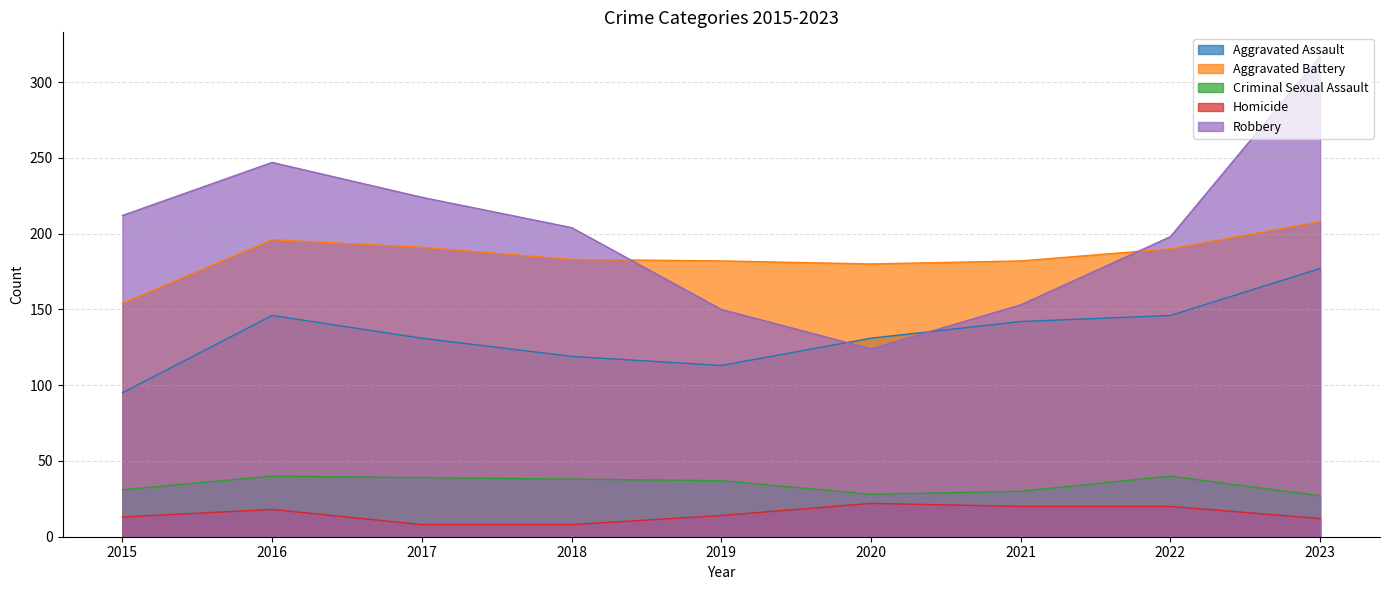

Where is Aggravated Battery nearest to the value 181?

2019